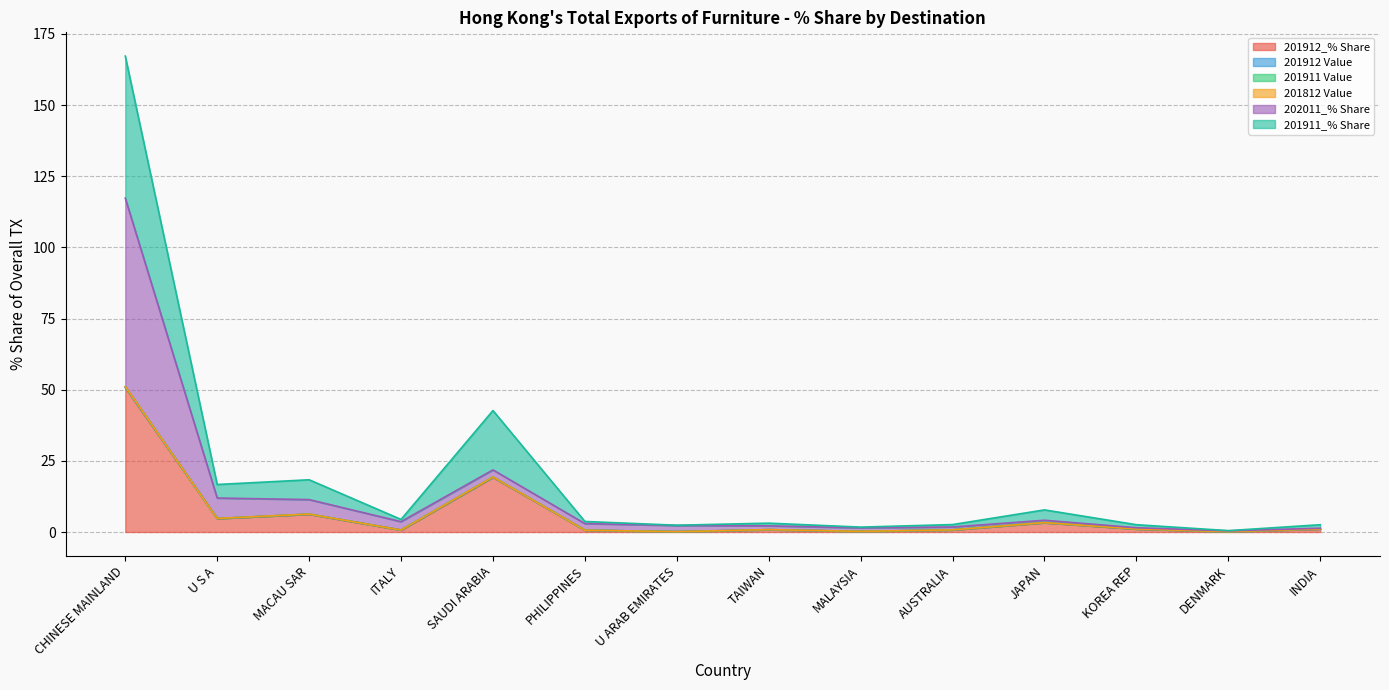

True or false: 202011_% Share and 201912_% Share intersect in this chart.

False